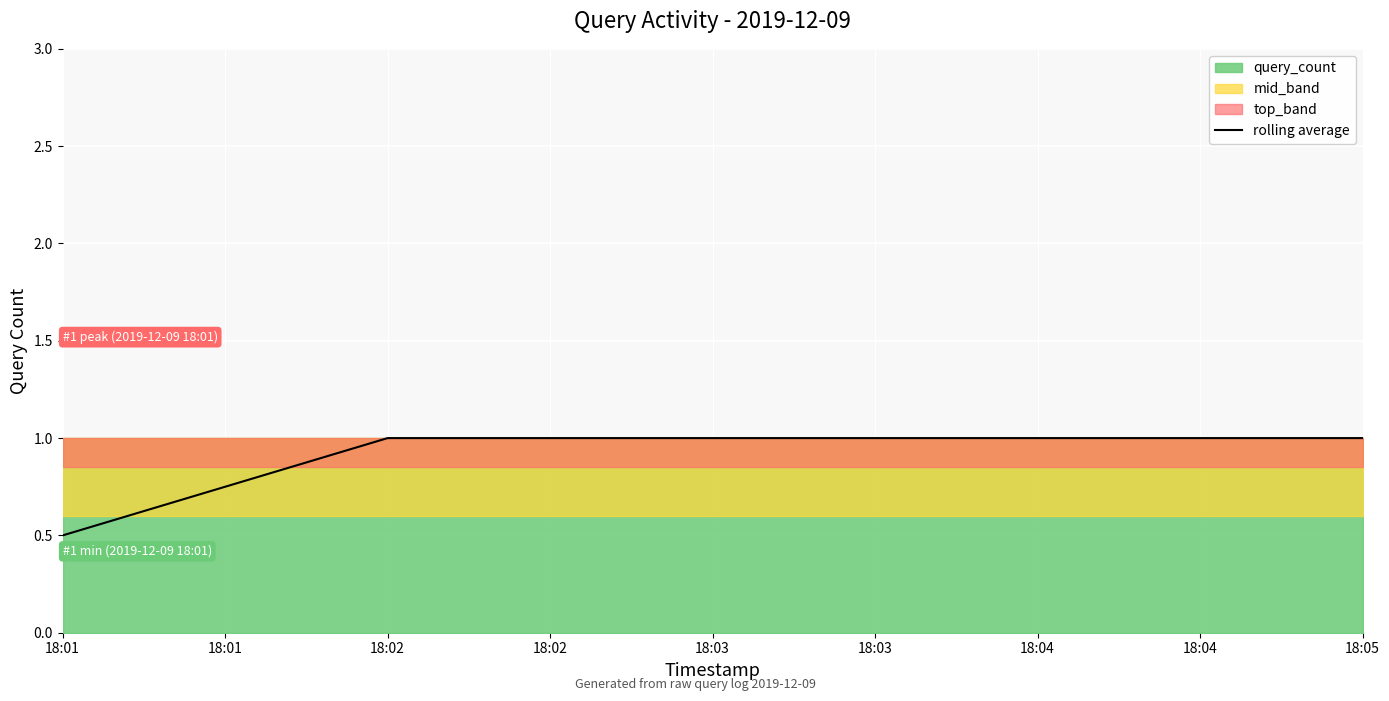

True or false: rolling average has a value of 0.5 at 18:01.

True